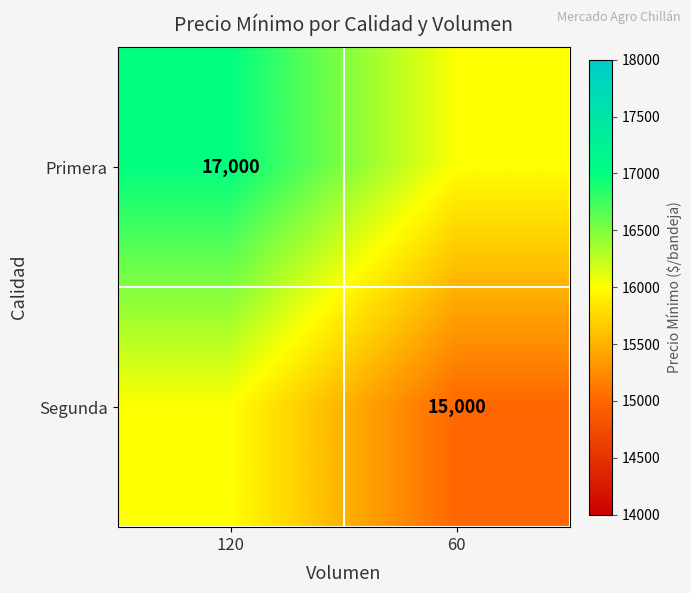

True or false: Segunda has a value of 3783 at 60.

False